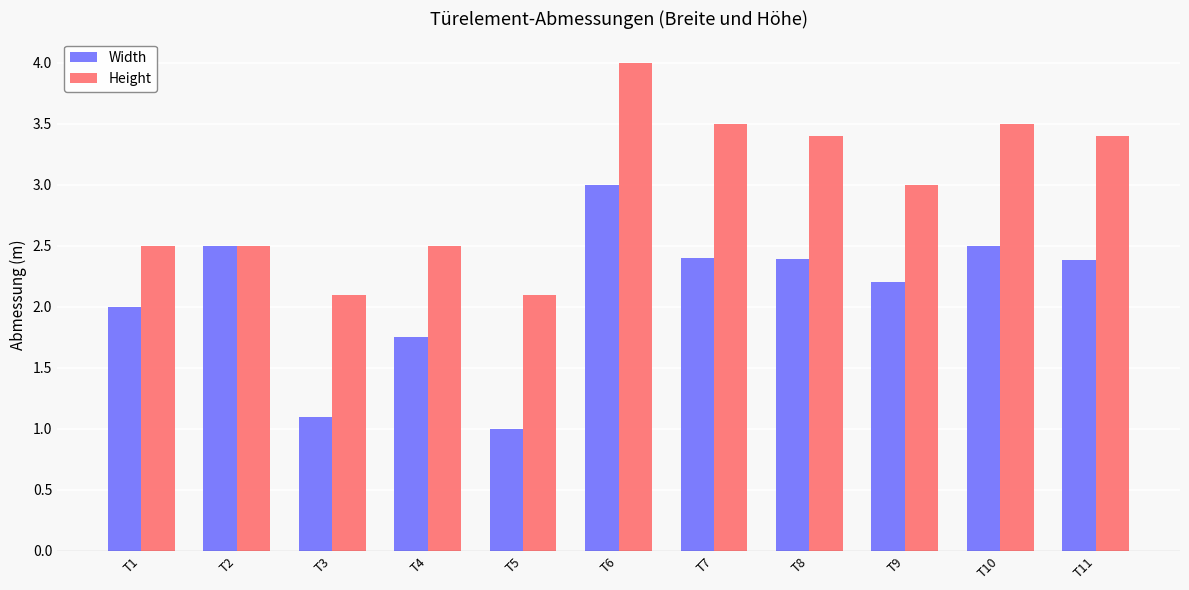

Read the Height value at T3.

2.1